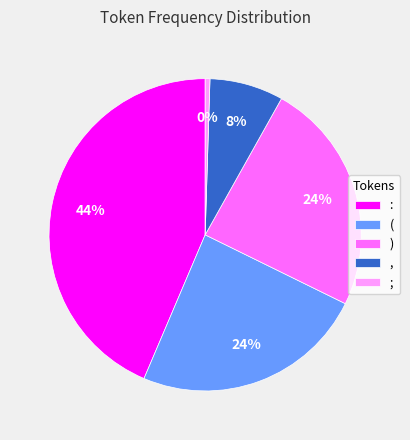

What is the ratio of the value at , to the value at (?

0.3